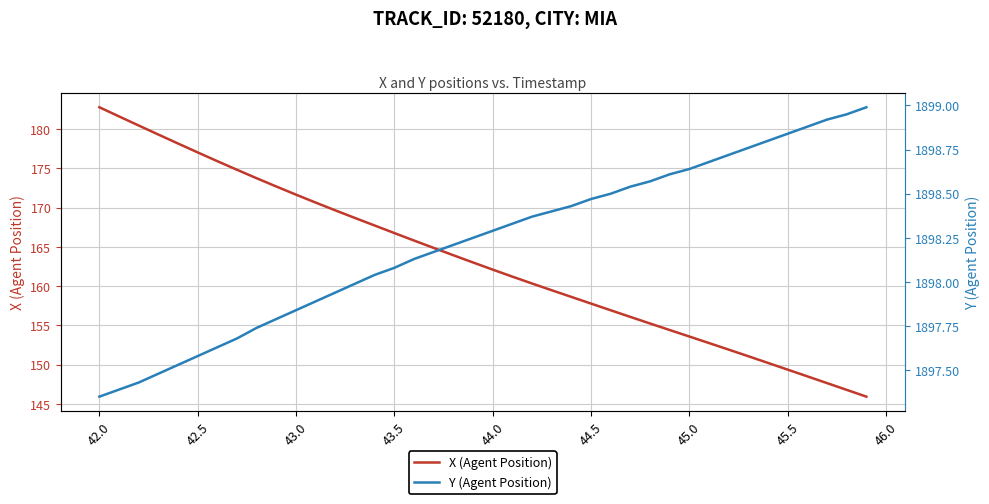

Reading left to right, extract all data points from this chart.

X (Agent Position): 182.8	181.6	180.4	179.3	178.2	177.0	175.9	174.8	173.7	172.7	171.6	170.6	169.6	168.7	167.7	166.8	165.8	164.9	163.9	163.0	162.1	161.2	160.3	159.5	158.6	157.8	156.9	156.1	155.2	154.4	153.6	152.7	151.9	151.1	150.2	149.4	148.5	147.6	146.8	145.9
Y (Agent Position): 1897.3	1897.4	1897.4	1897.5	1897.5	1897.6	1897.6	1897.7	1897.7	1897.8	1897.8	1897.9	1897.9	1898.0	1898.0	1898.1	1898.1	1898.2	1898.2	1898.2	1898.3	1898.3	1898.4	1898.4	1898.4	1898.5	1898.5	1898.5	1898.6	1898.6	1898.6	1898.7	1898.7	1898.8	1898.8	1898.8	1898.9	1898.9	1899.0	1899.0